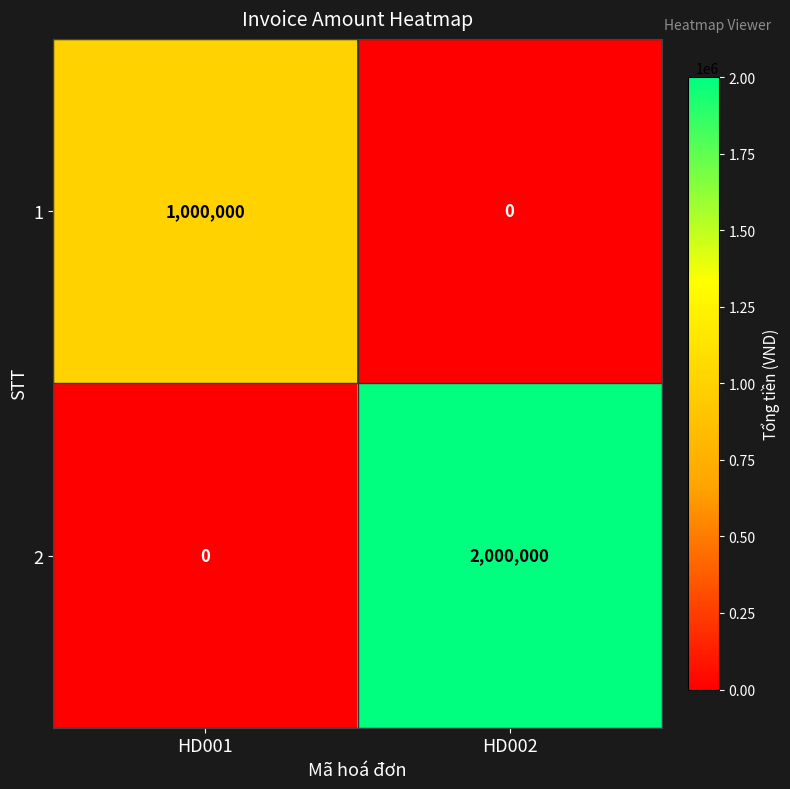

What is the sum of all 2 values?

2000000